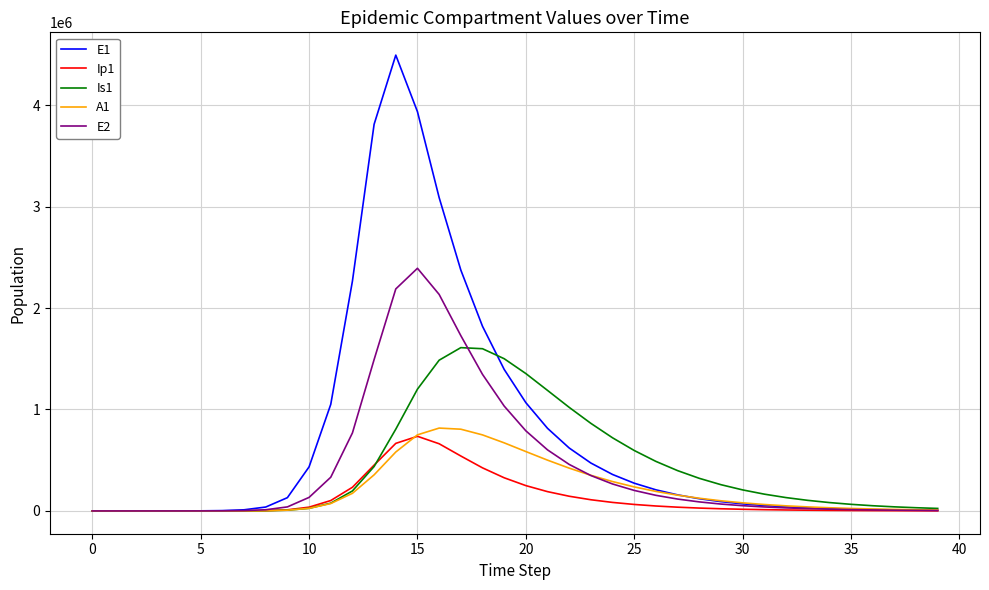

Which series has the largest total across all categories?

E1